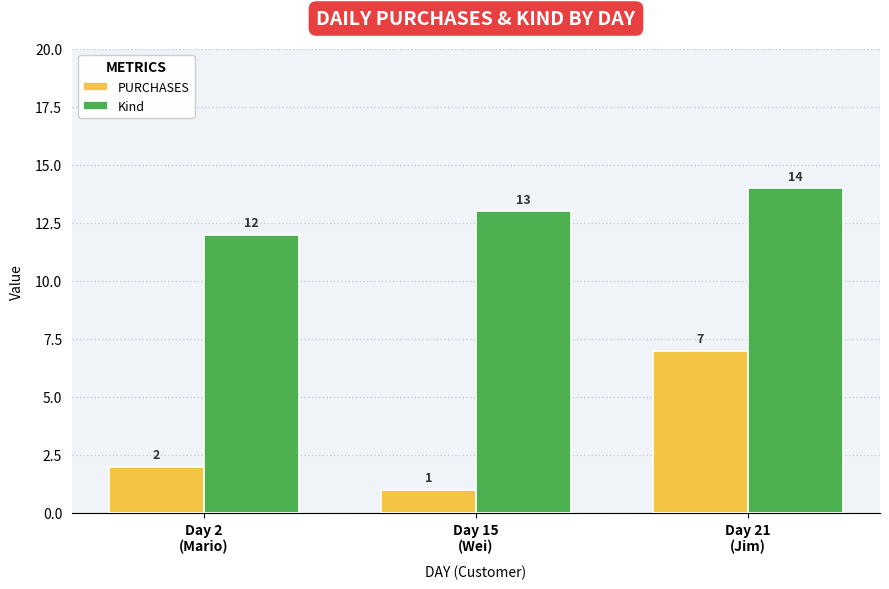

At which category is the sum across all series the highest?

Day 21
(Jim)